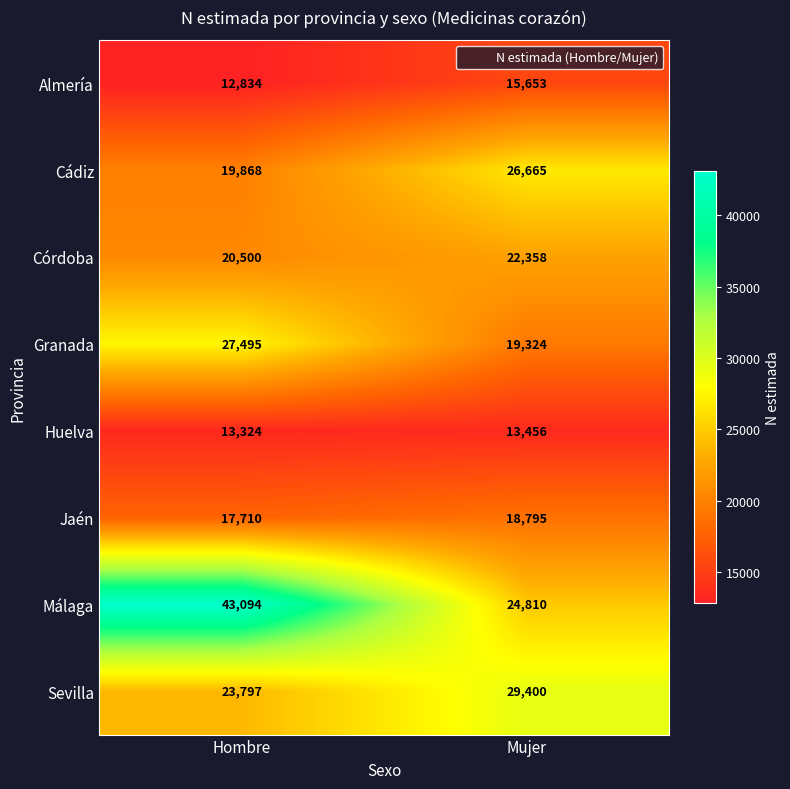

At which label is Jaén closest to 18252?

Hombre